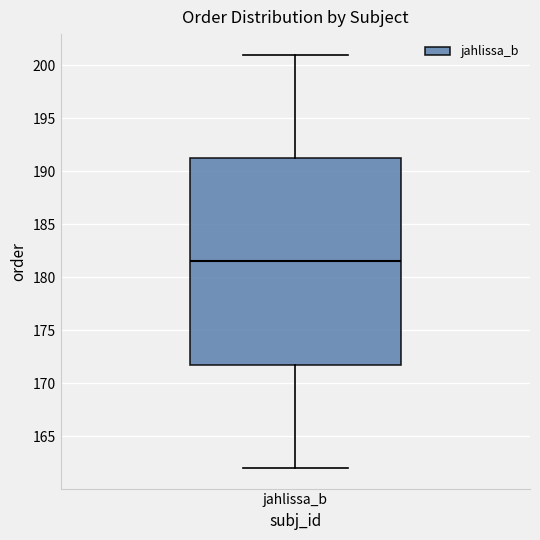

Transcribe this box plot: give where the median line is, the range the box spans, and where the two whiskers end, as read against the y-axis. The values are not printed on the chart, so give them approximately, as read against the axis.

median 181.5, box 172.0 to 191.5, whiskers 162.0 to 201.0